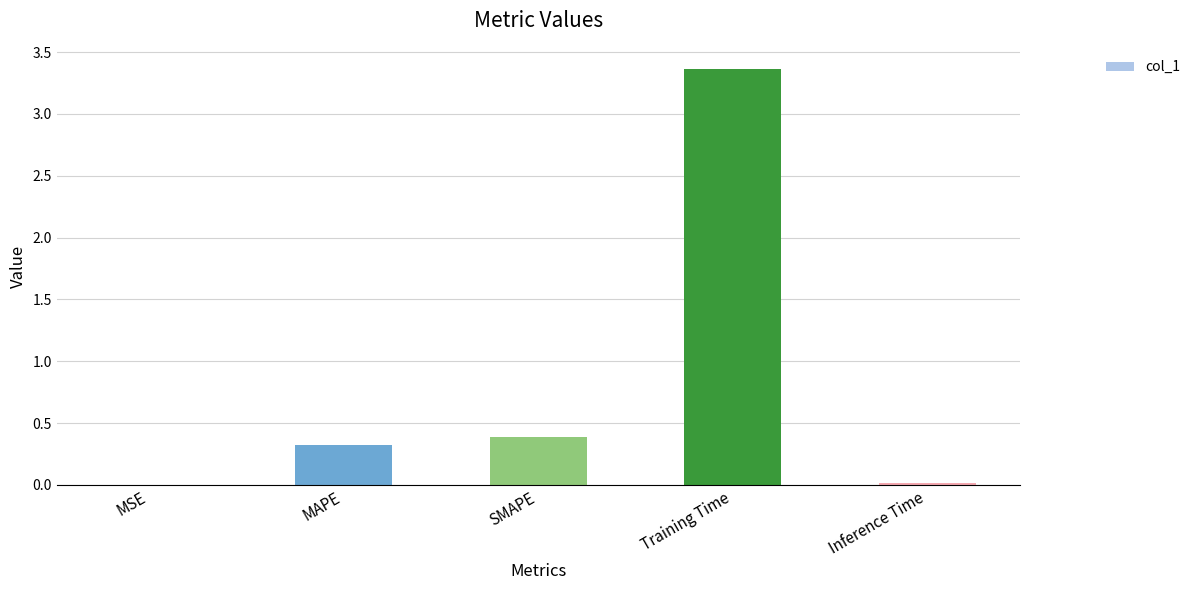

What is the change in value from SMAPE to Training Time?

+3.0